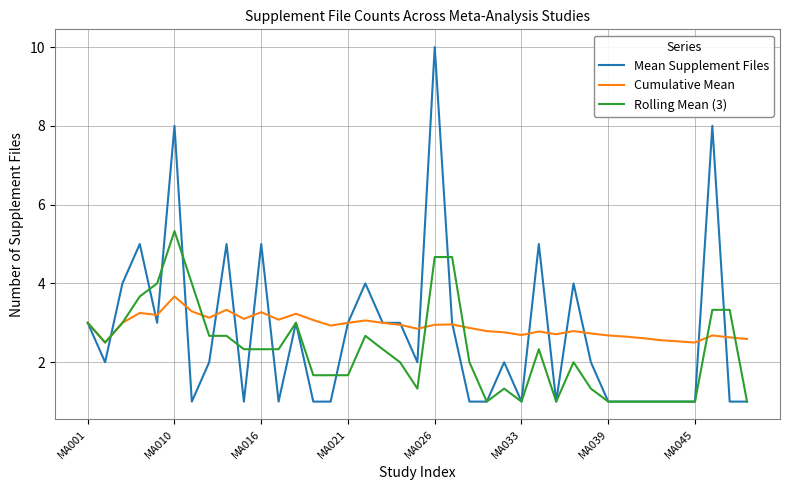

What is the average value of the Mean Supplement Files series?

2.7